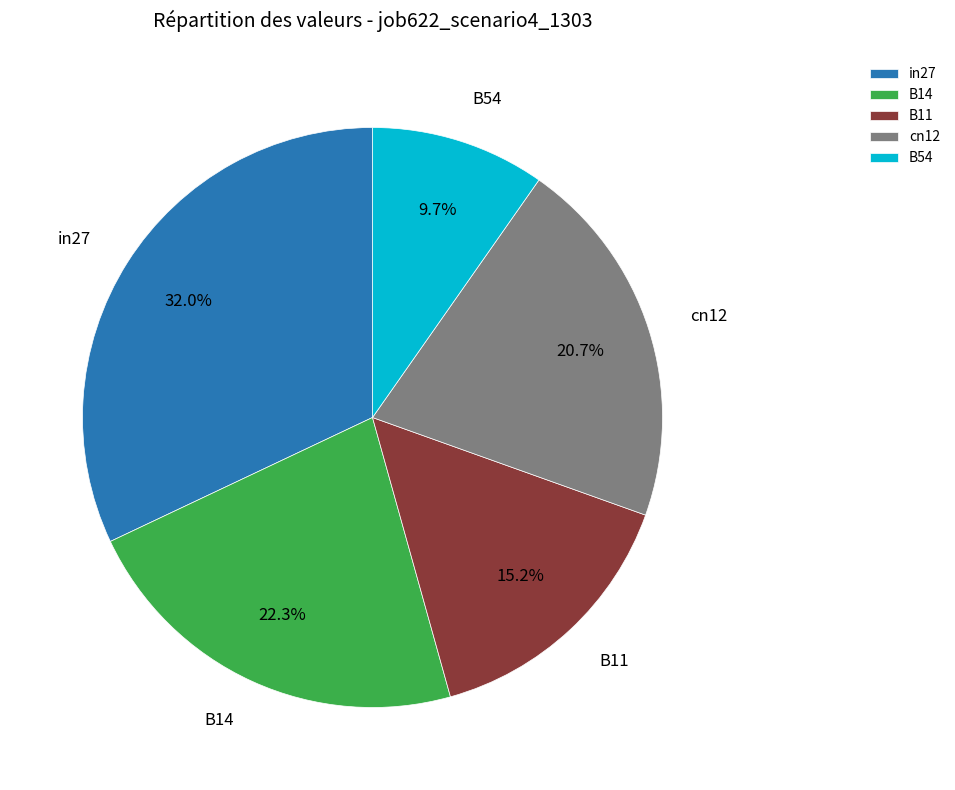

Count the number of slices in the pie.

5